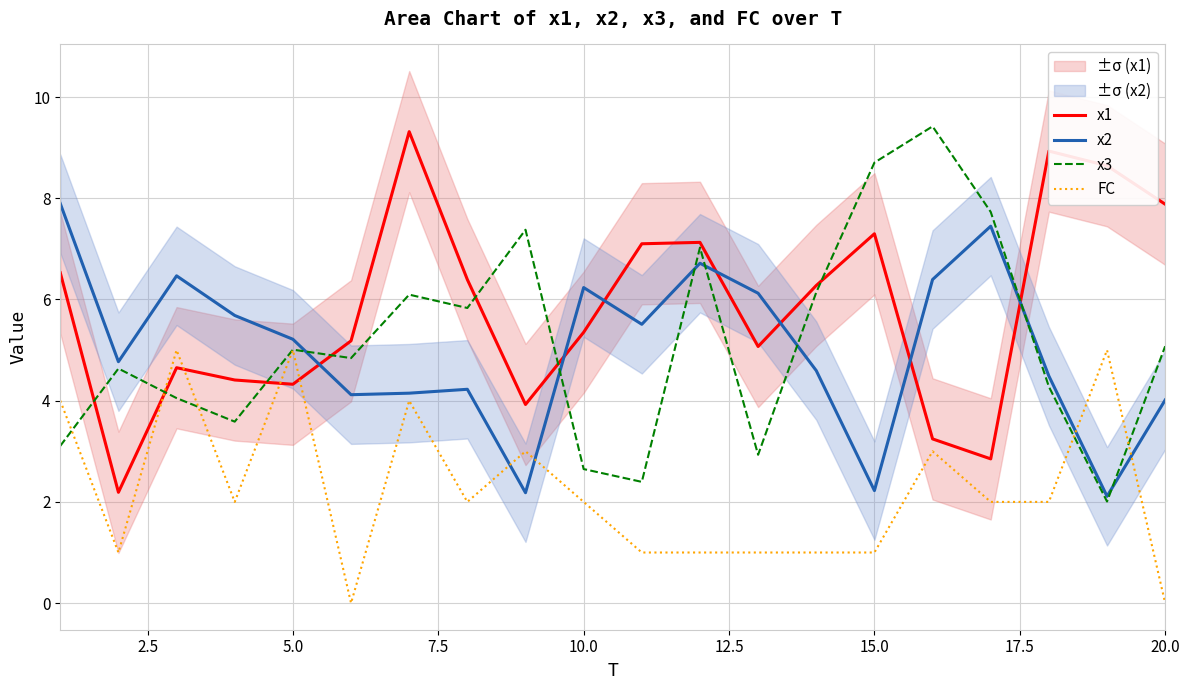

True or false: x2 has a value of 1.0 at 15.0.

False